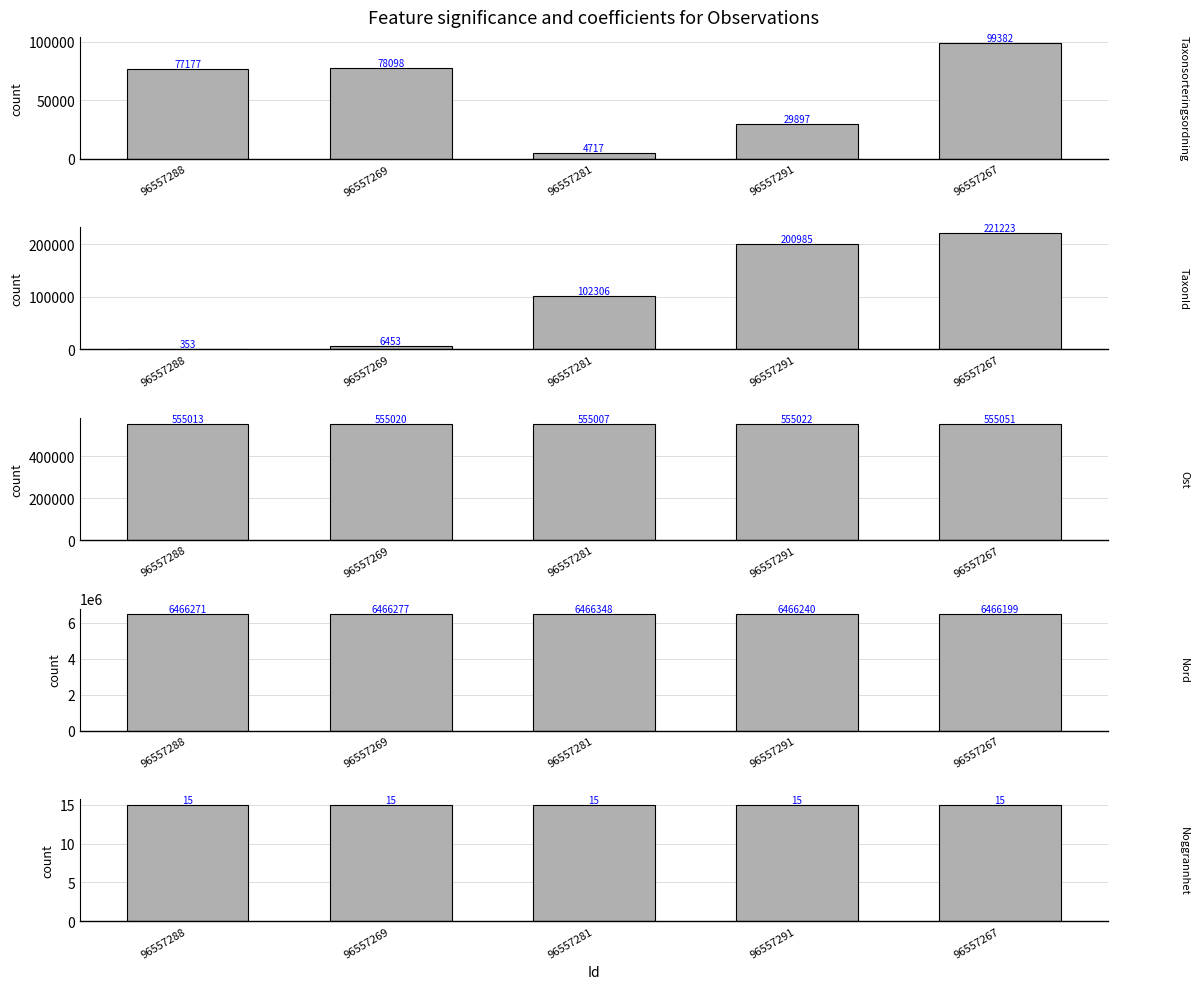

At which category is the sum across all series the highest?

96557267